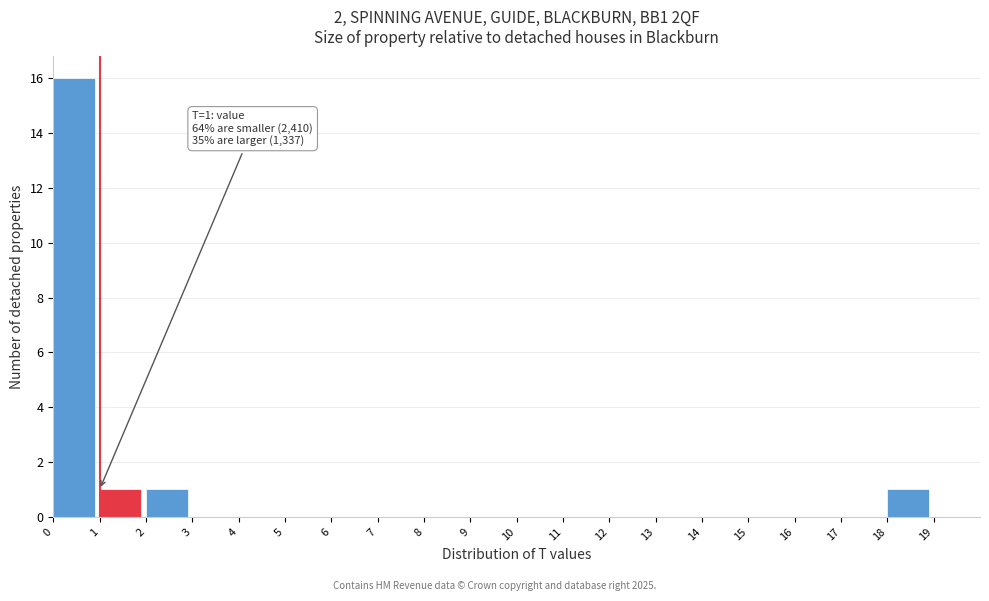

Which range on the x-axis has the tallest bar?

0 to 1